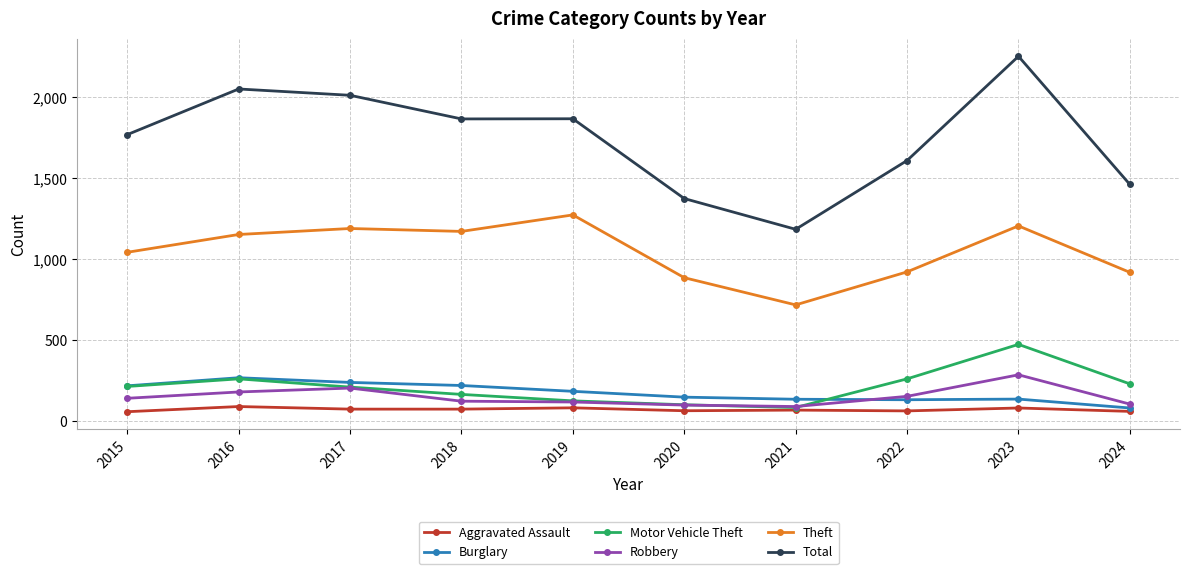

The value of Theft at 2018 is 1170. True or false?

True